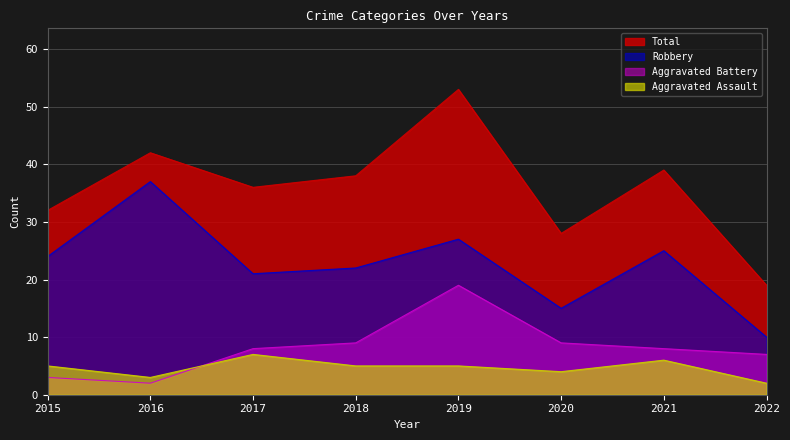

At which label does Aggravated Assault reach its peak?

2017